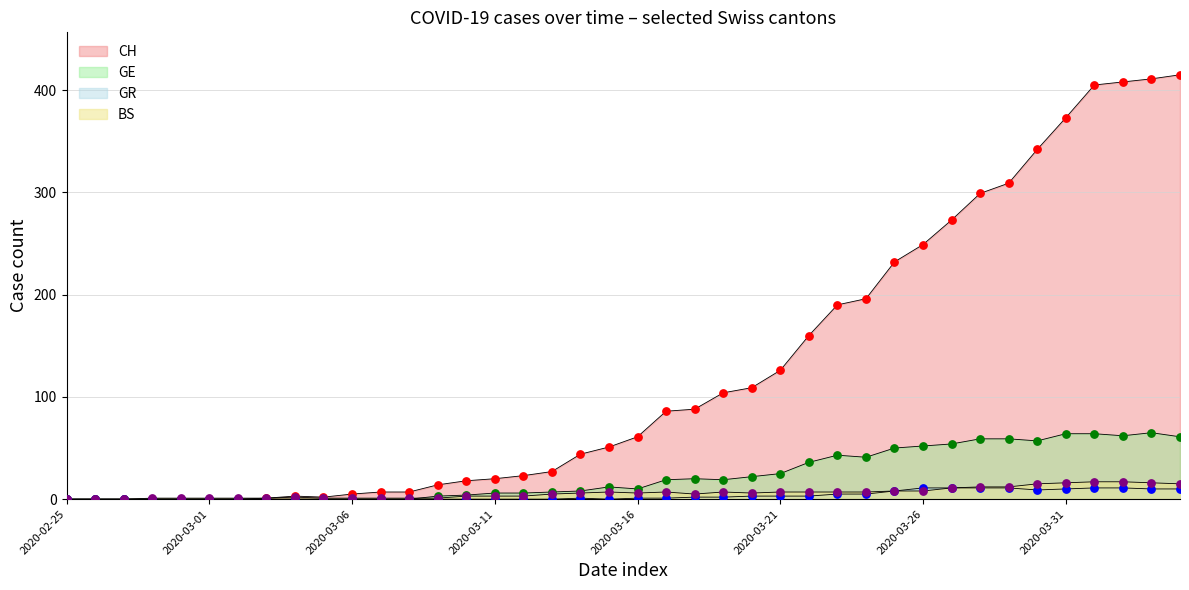

At which category is the sum across all series the highest?

2020-04-03